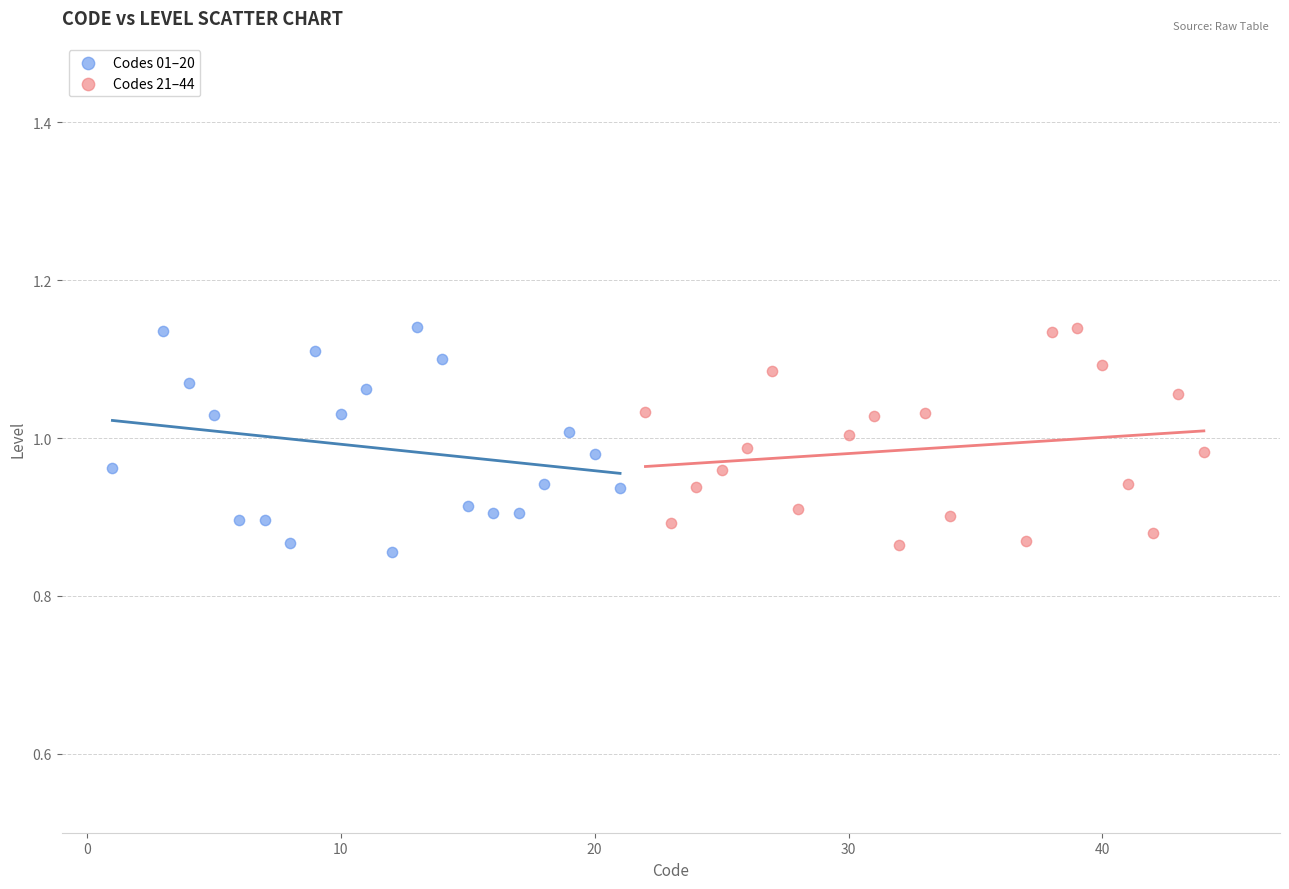

What are all the series names shown in the legend?

Codes 01–20, Codes 21–44